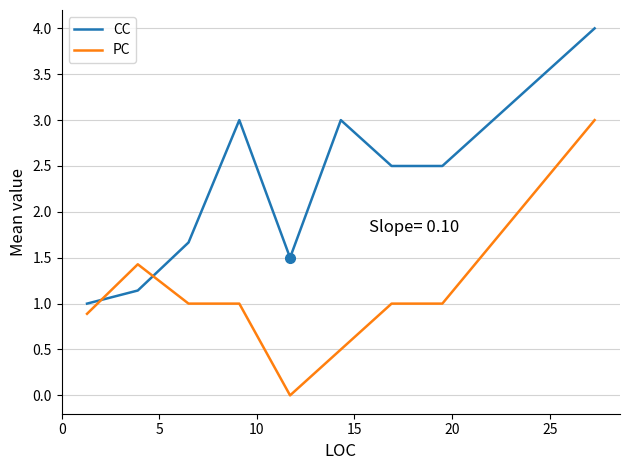

What is the difference between the maximum and minimum values in the PC series?

3.0